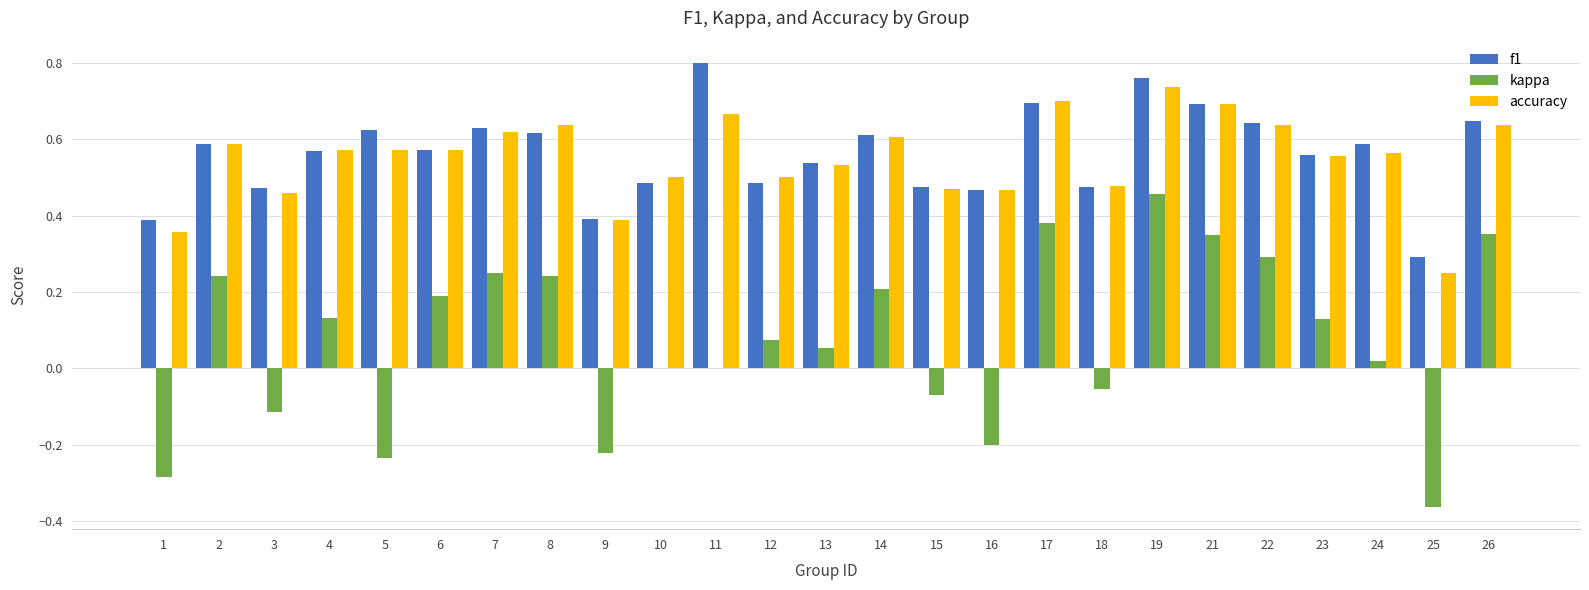

What is the sum of all f1 values?

14.1